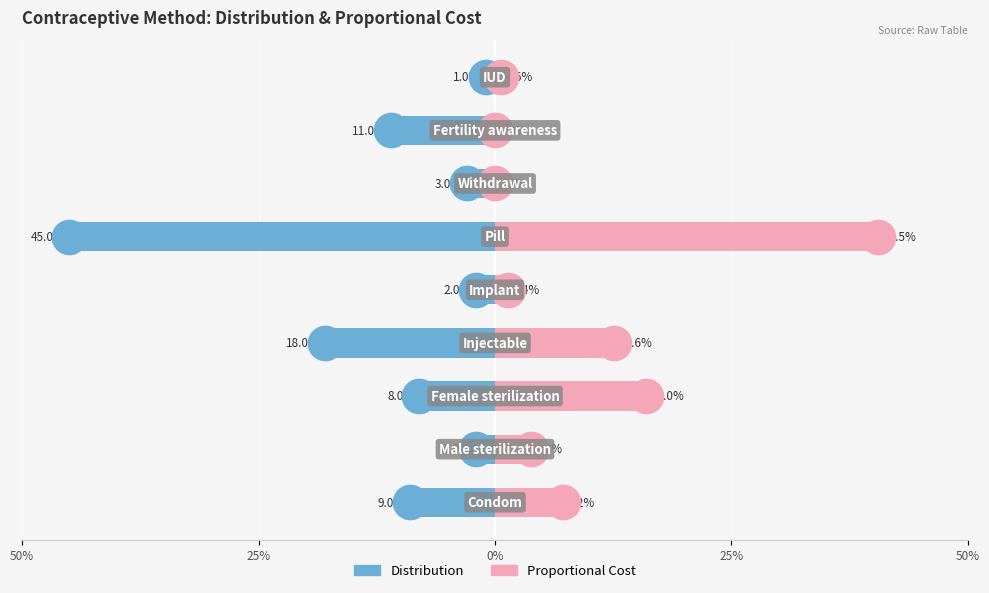

What are all the series names shown in the legend?

Distribution, Proportional Cost